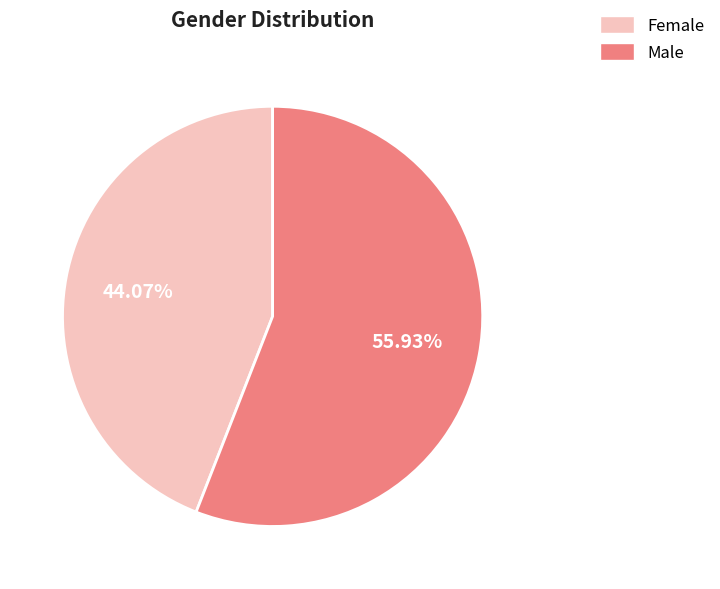

Approximately how many times larger is the value at Female compared to Male?

0.8